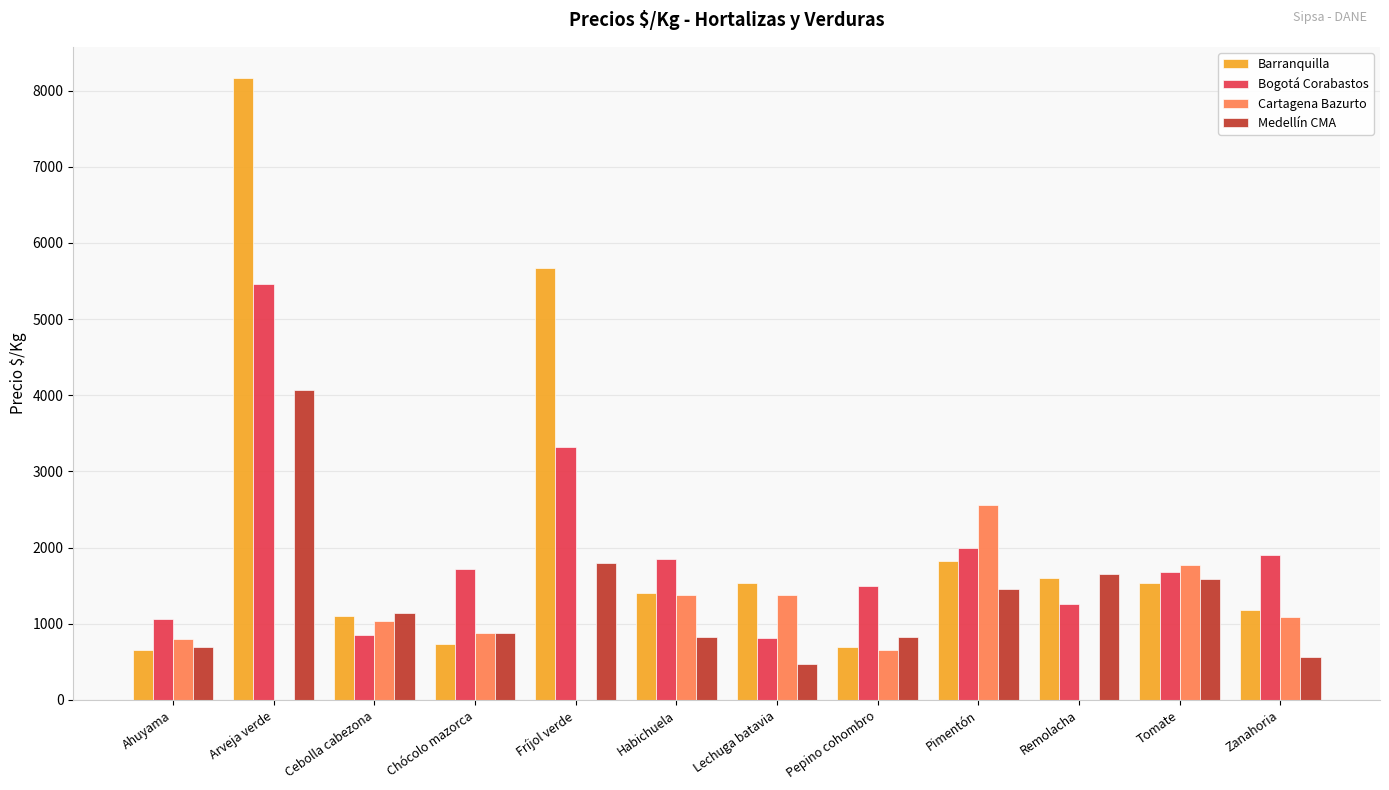

What is the average value of the Bogotá Corabastos series?

1950.5